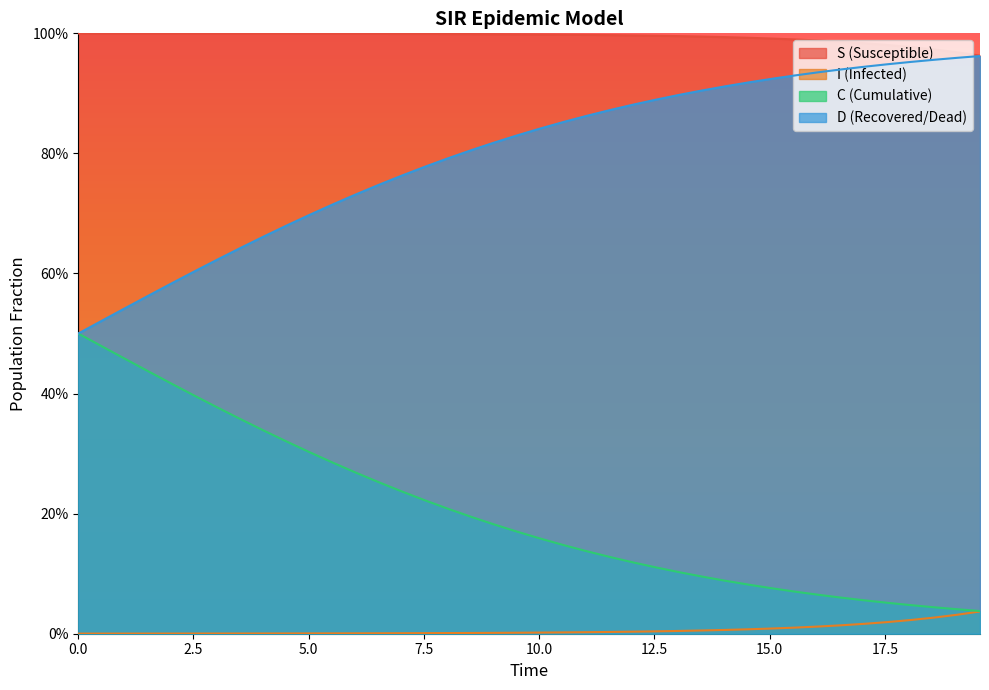

Is the value of I at 33 greater than the value of D at 21?

No